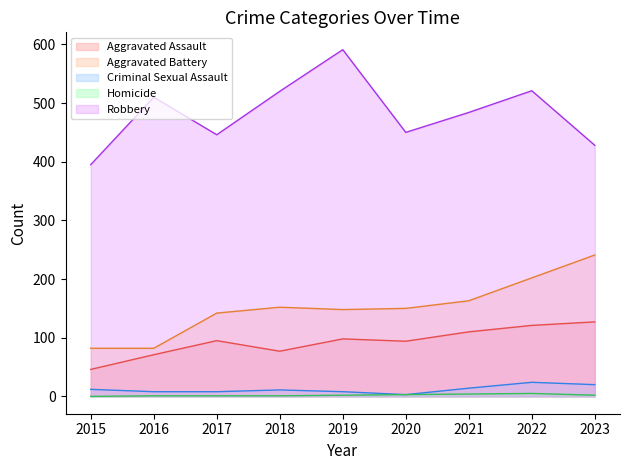

Which series has the largest range (max minus min)?

Robbery